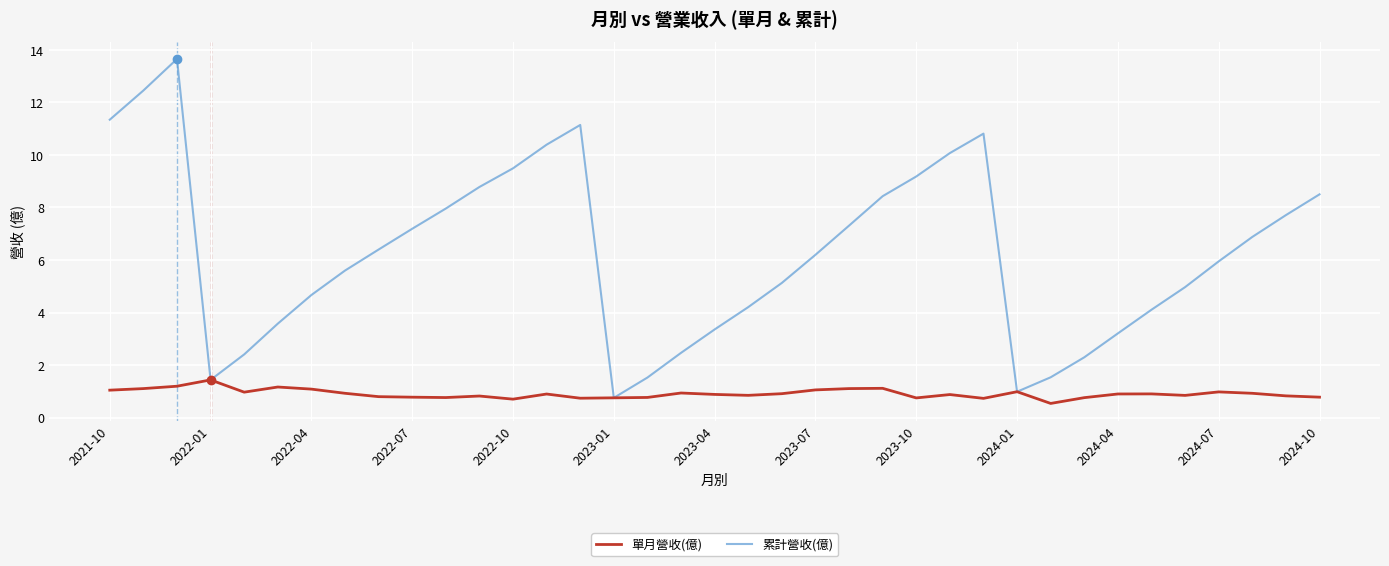

Which series has the largest total across all categories?

累計營收(億)